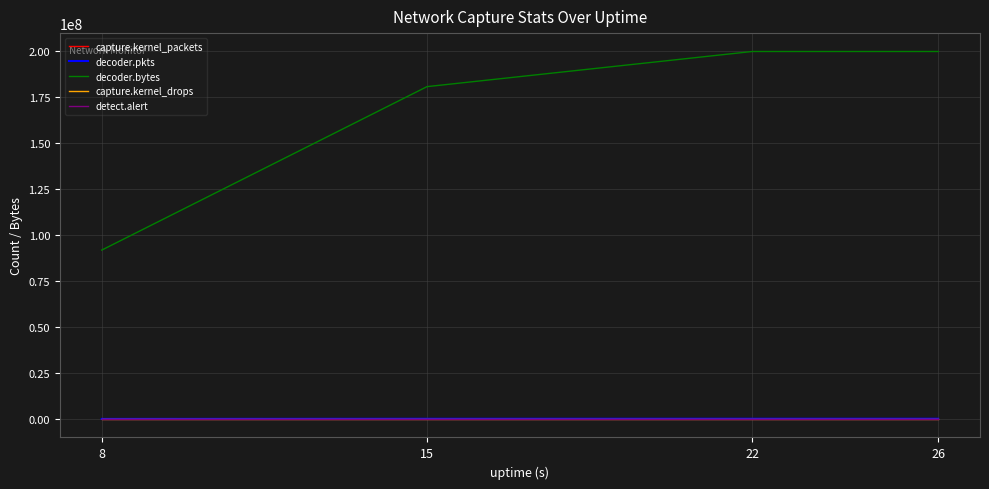

The value of decoder.bytes at 8 is 134043400. True or false?

False